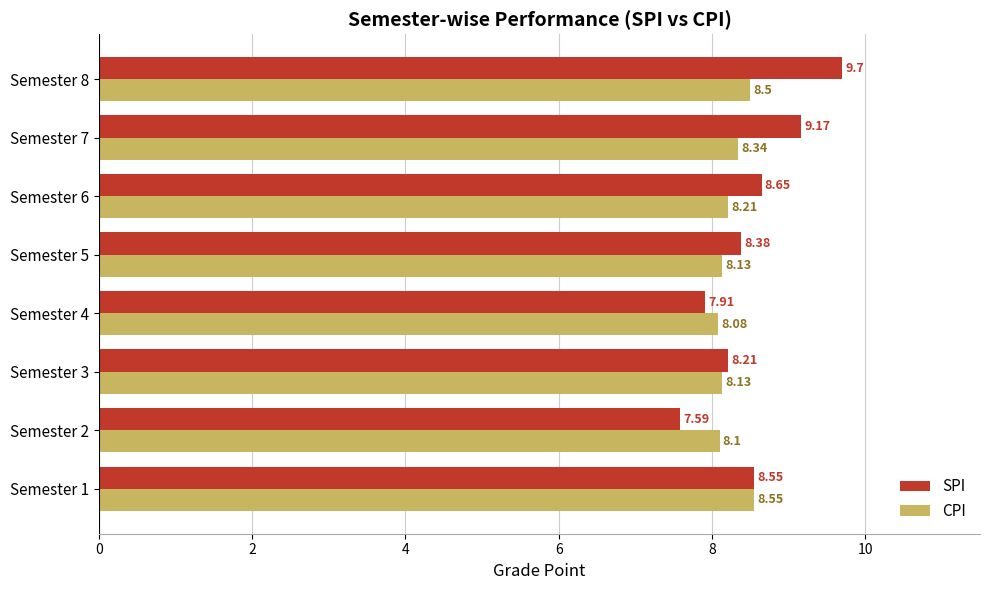

Between Semester 5 and Semester 8, which series saw the biggest shift?

SPI